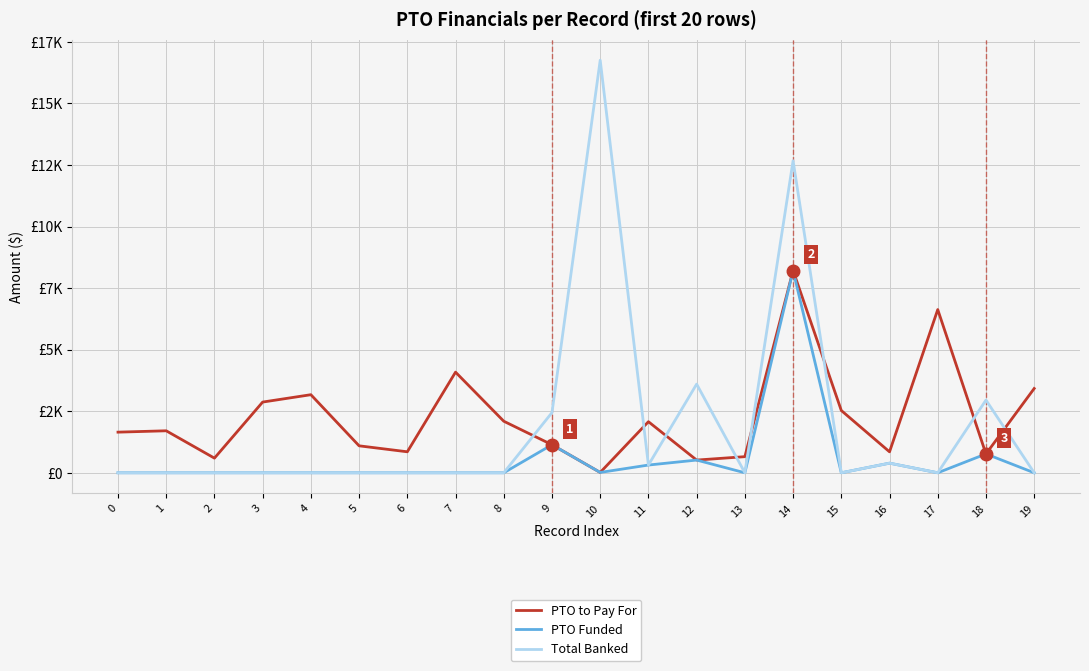

What is the difference between the second highest and minimum values in the PTO to Pay For series?

6613.4